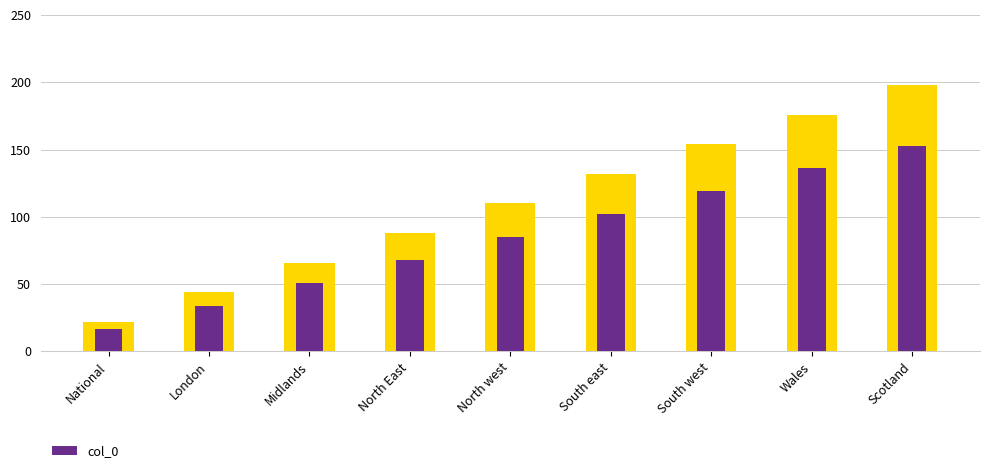

List the labels in order of value, largest first.

Scotland, Wales, South west, South east, North west, North East, Midlands, London, National